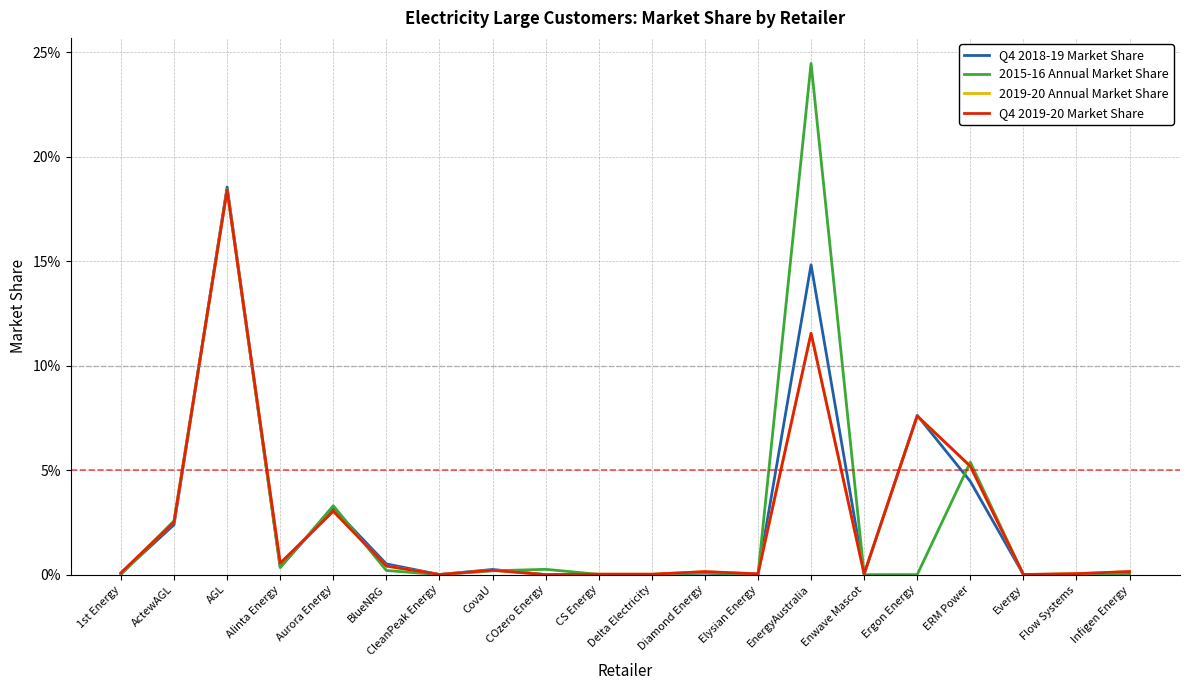

Reading right to left, extract all data points from this chart.

Q4 2018-19 Market Share: 0.0	0.0	0.0	0.0	0.1	0.0	0.1	0.0	0.0	0.0	0.0	0.0	0.0	0.0	0.0	0.0	0.0	0.2	0.0	0.0
2015-16 Annual Market Share: 0.0	0.0	0.0	0.1	0.0	0.0	0.2	0.0	0.0	0.0	0.0	0.0	0.0	0.0	0.0	0.0	0.0	0.2	0.0	0.0
2019-20 Annual Market Share: 0.0	0.0	0.0	0.1	0.1	0.0	0.1	0.0	0.0	0.0	0.0	0.0	0.0	0.0	0.0	0.0	0.0	0.2	0.0	0.0
Q4 2019-20 Market Share: 0.0	0.0	0.0	0.1	0.1	0.0	0.1	0.0	0.0	0.0	0.0	0.0	0.0	0.0	0.0	0.0	0.0	0.2	0.0	0.0